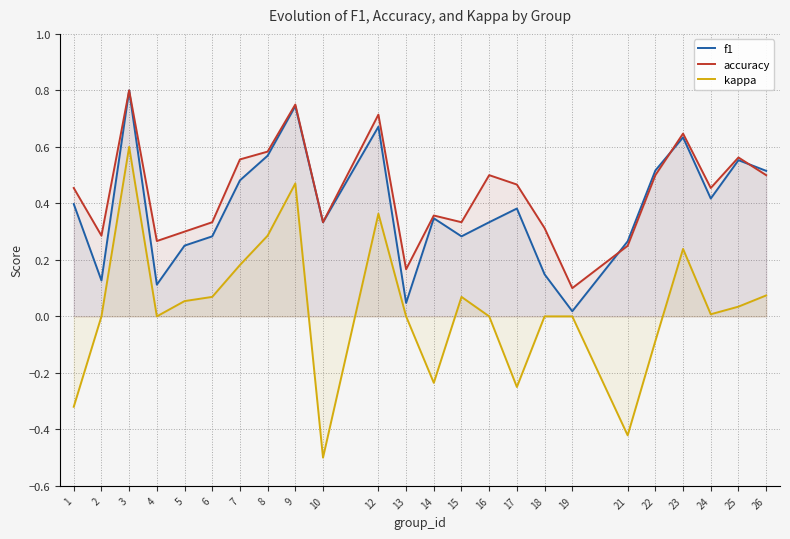

Between which two adjacent categories do f1 and accuracy first intersect?

19 and 21